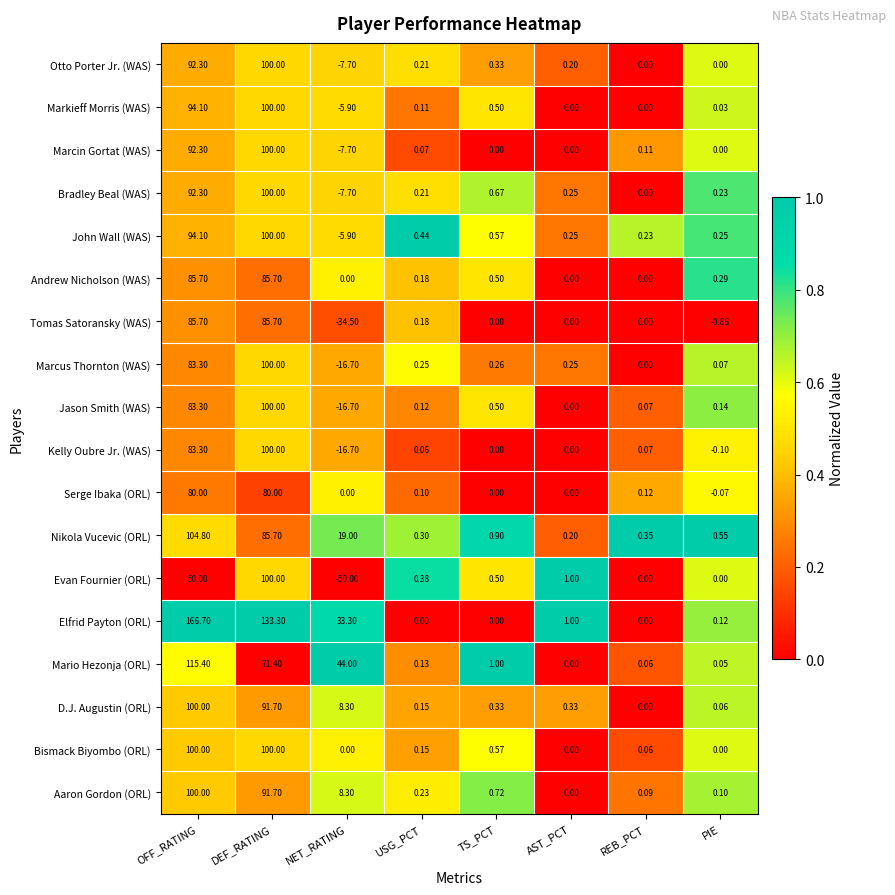

Which category has the highest value across all series?

OFF_RATING